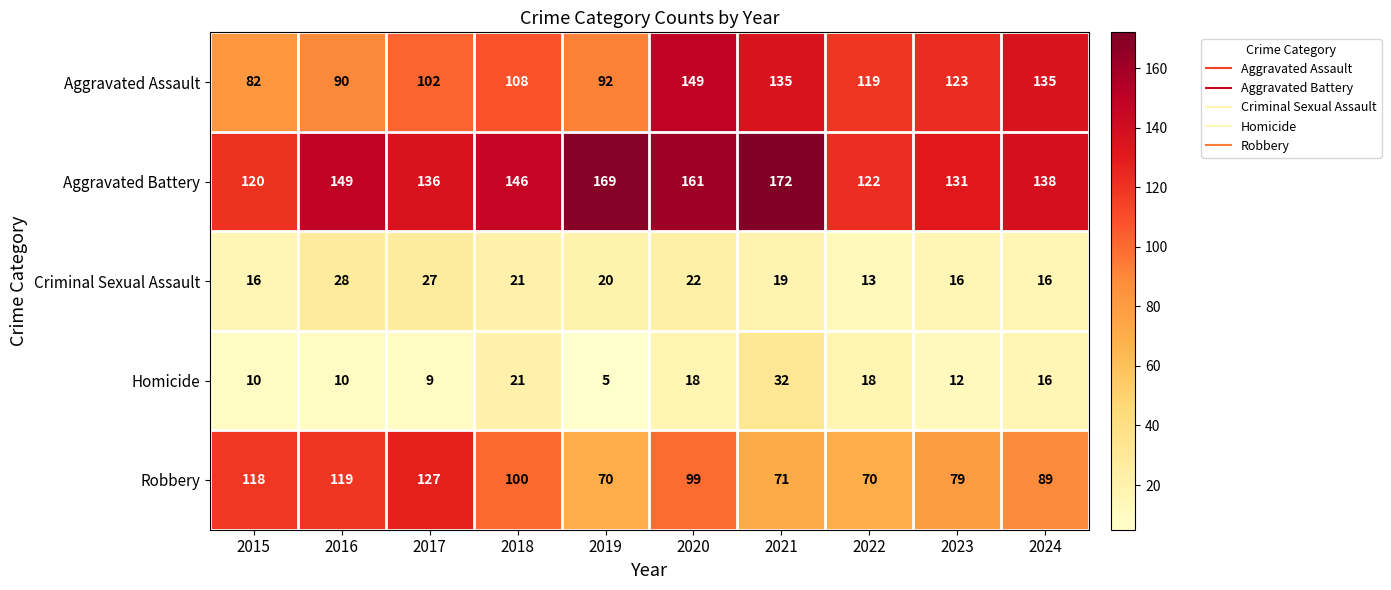

What is the spread (max minus min) of values at 2018?

125